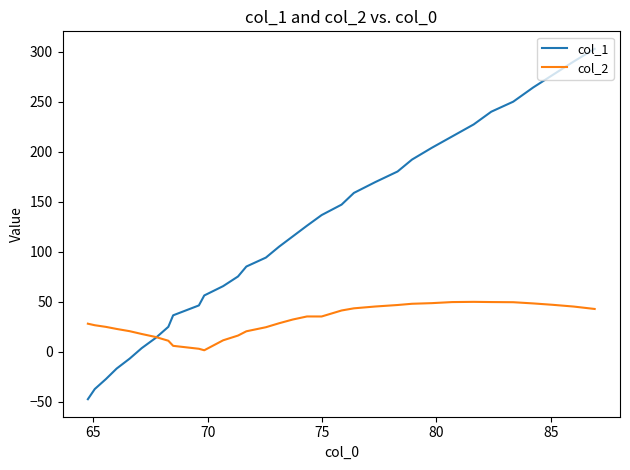

What is the average value of the col_1 series?

120.4